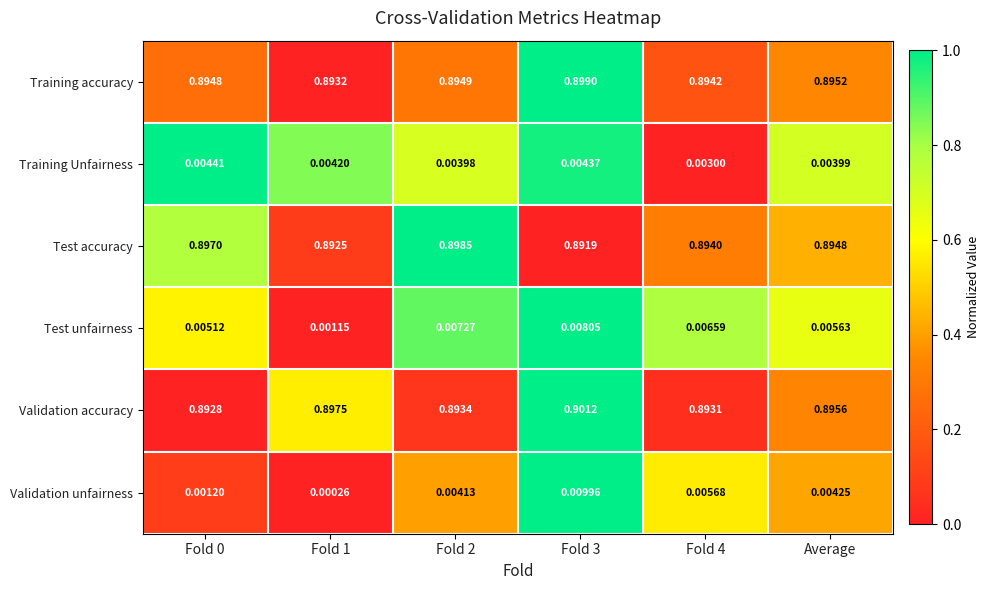

Which category has the lowest value across all series?

Fold 1